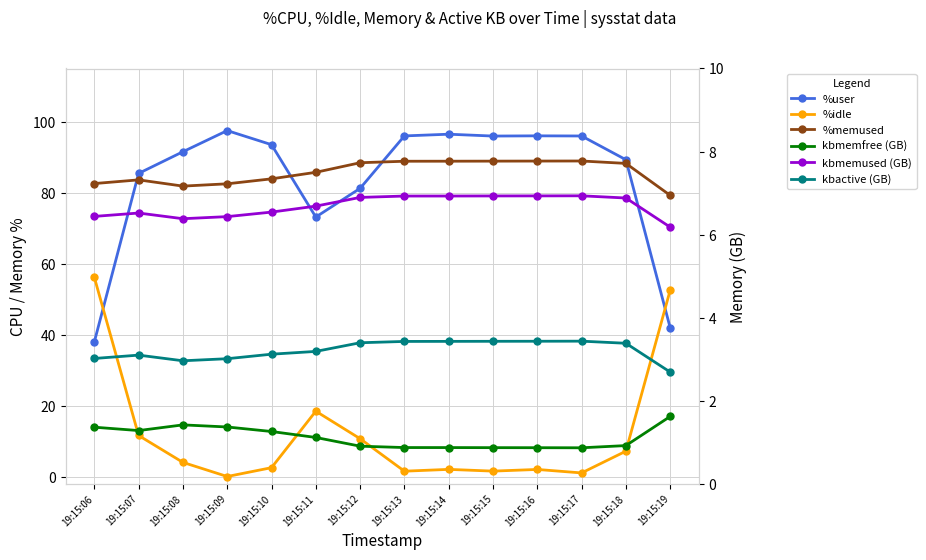

Which series has the largest total across all categories?

%memused